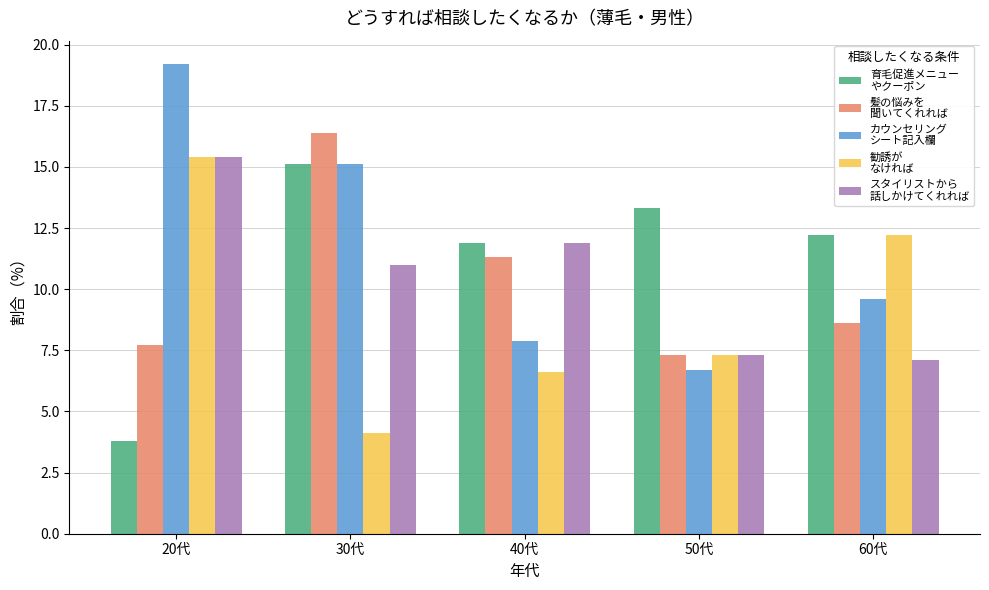

At which category does the chart reach its peak across all series?

20代